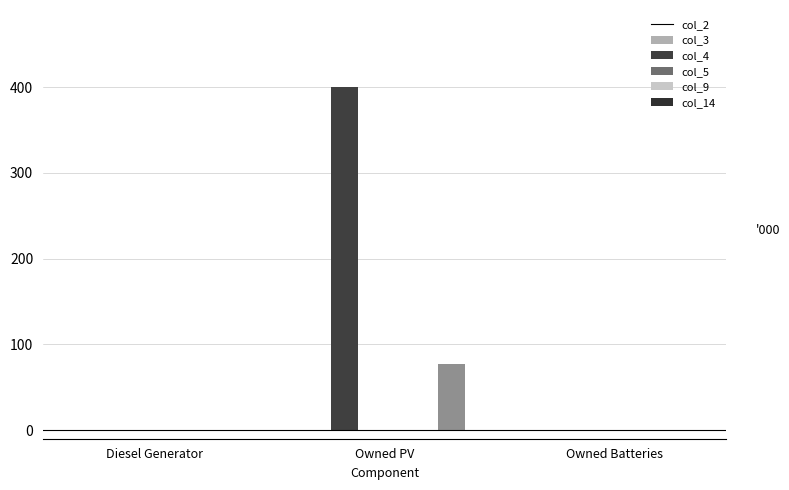

Where is col_3 nearest to the value 200?

Diesel Generator